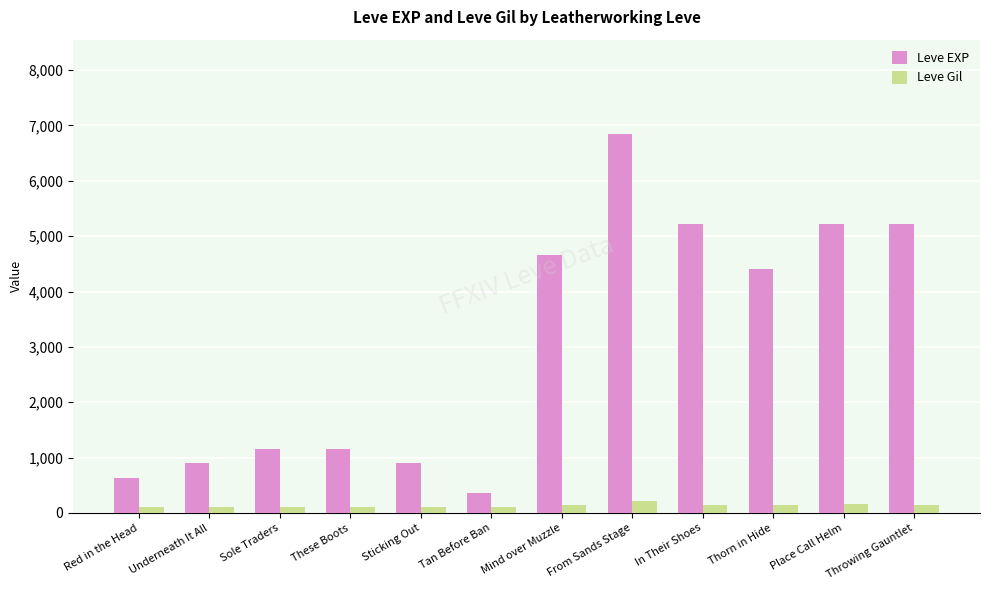

How many series are shown in this chart?

2